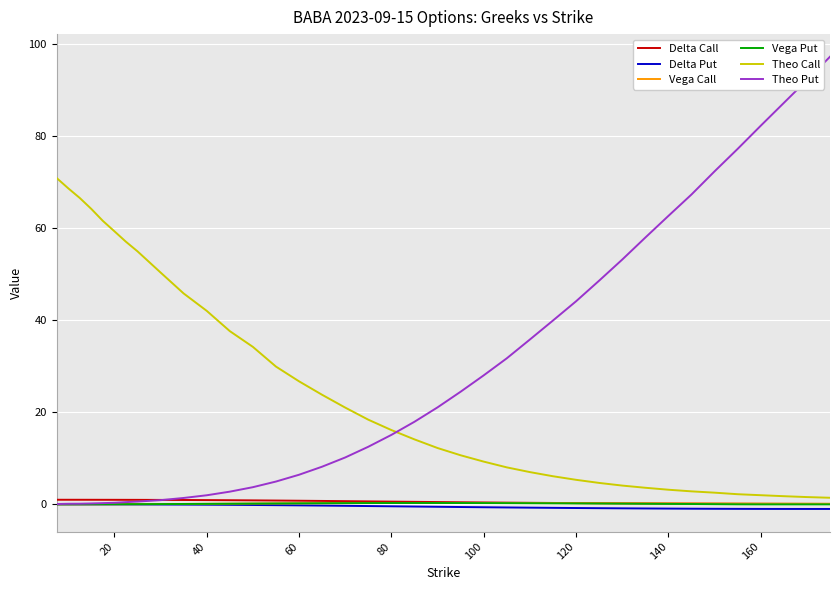

What is the maximum value for Theo Call?

70.8